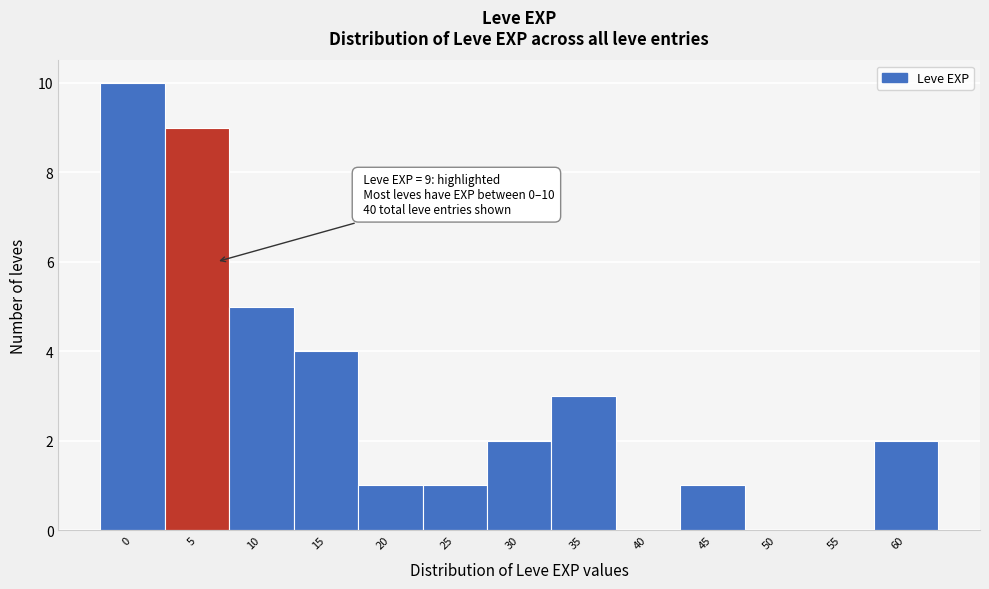

Reading left to right, transcribe all the data shown in this chart.

0=10	5=9	10=5	15=4	20=1	25=1	30=2	35=3	40=0	45=1	50=0	55=0	60=2